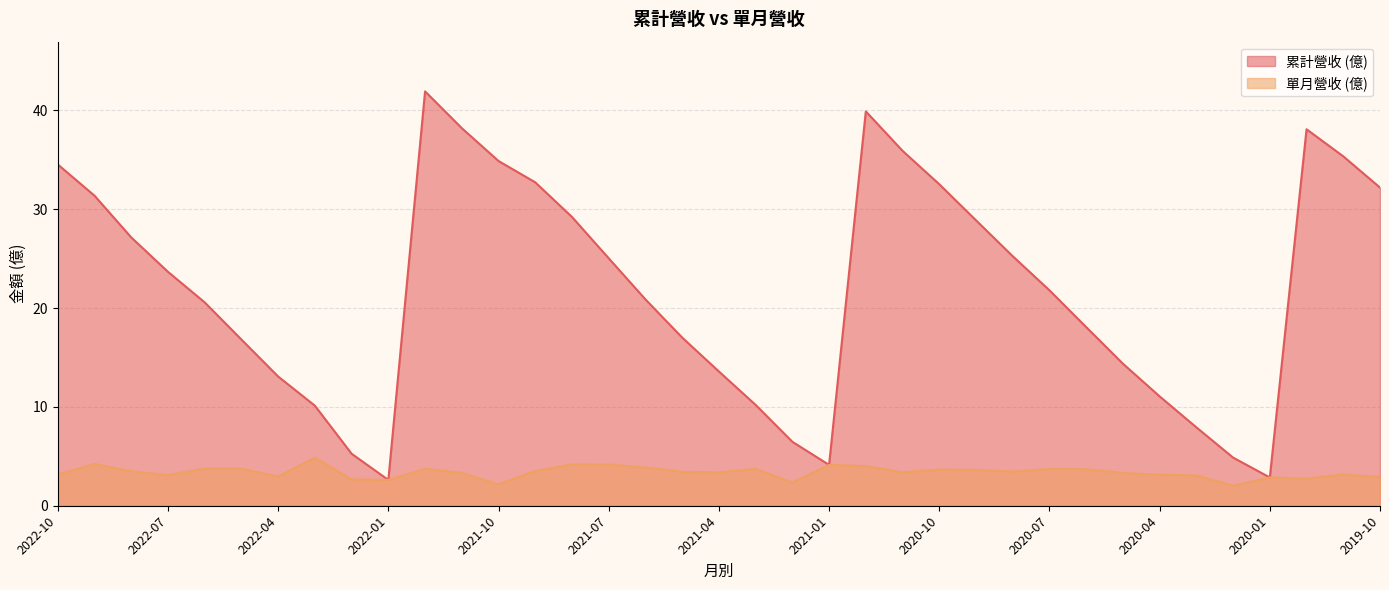

What is the average value of the 單月營收 series?

3.4